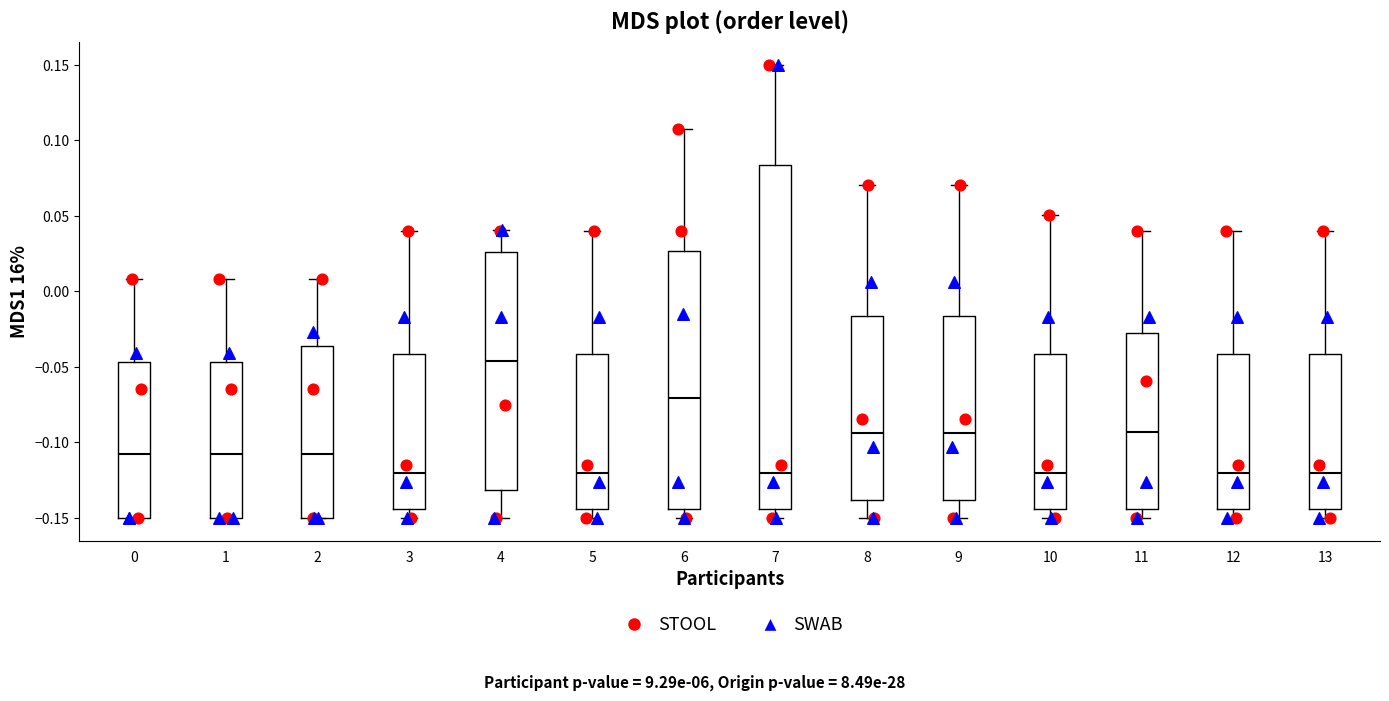

Reading left to right, transcribe this box plot: for each box, give where its median line is, the range the box spans, and where its two whiskers end, as read against the y-axis. The values are not printed on the chart, so give them approximately, as read against the axis.

0: median -0.105, box -0.150 to -0.045, whiskers -0.150 to 0.010
1: median -0.105, box -0.150 to -0.045, whiskers -0.150 to 0.010
2: median -0.105, box -0.150 to -0.035, whiskers -0.150 to 0.010
3: median -0.120, box -0.145 to -0.040, whiskers -0.150 to 0.040
4: median -0.045, box -0.130 to 0.025, whiskers -0.150 to 0.040
5: median -0.120, box -0.145 to -0.040, whiskers -0.150 to 0.040
6: median -0.070, box -0.145 to 0.025, whiskers -0.150 to 0.110
7: median -0.120, box -0.145 to 0.085, whiskers -0.150 to 0.150
8: median -0.095, box -0.140 to -0.015, whiskers -0.150 to 0.070
9: median -0.095, box -0.140 to -0.015, whiskers -0.150 to 0.070
10: median -0.120, box -0.145 to -0.040, whiskers -0.150 to 0.050
11: median -0.095, box -0.145 to -0.025, whiskers -0.150 to 0.040
12: median -0.120, box -0.145 to -0.040, whiskers -0.150 to 0.040
13: median -0.120, box -0.145 to -0.040, whiskers -0.150 to 0.040